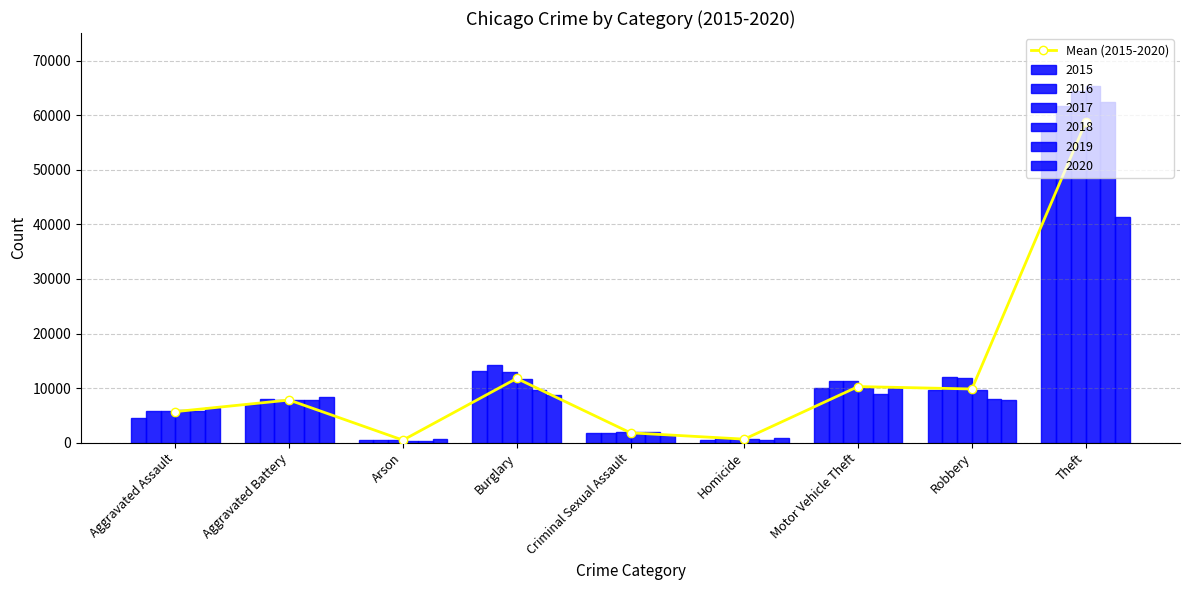

The chart shows a value of 11769.3 at Burglary. True or false?

True